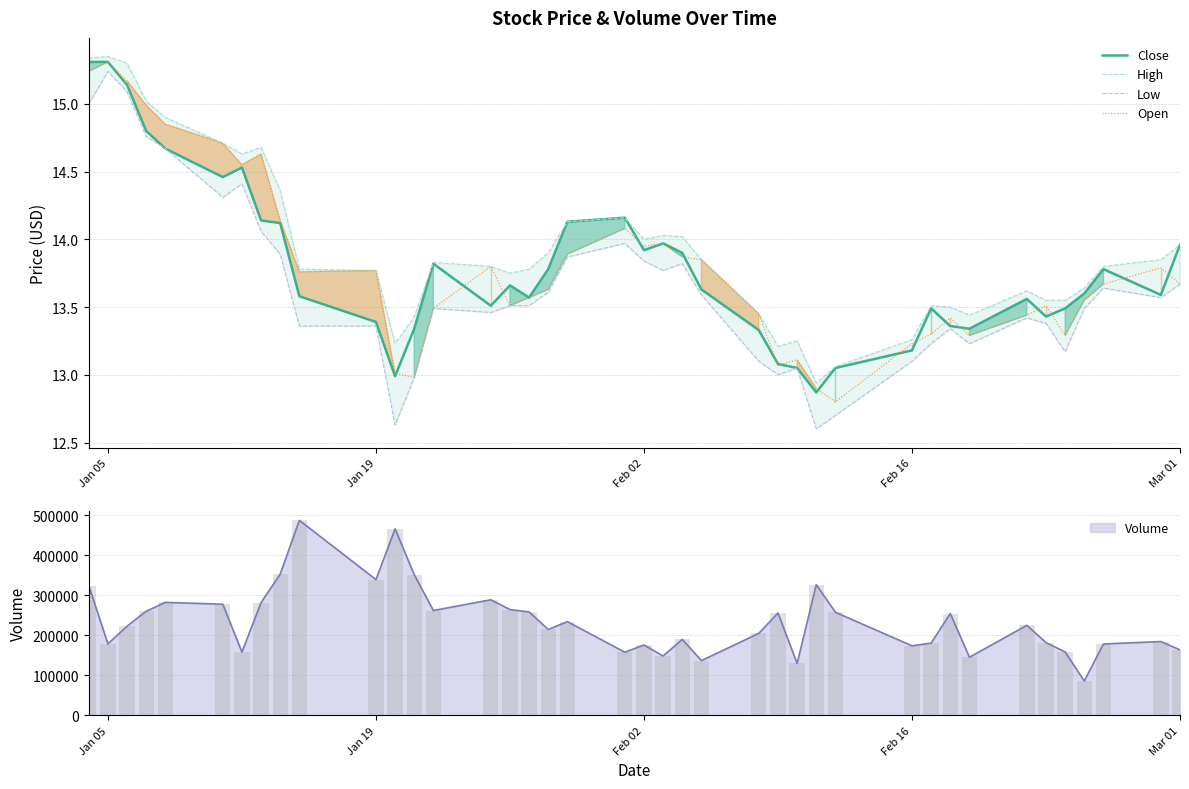

How many groups of bars are there?

40